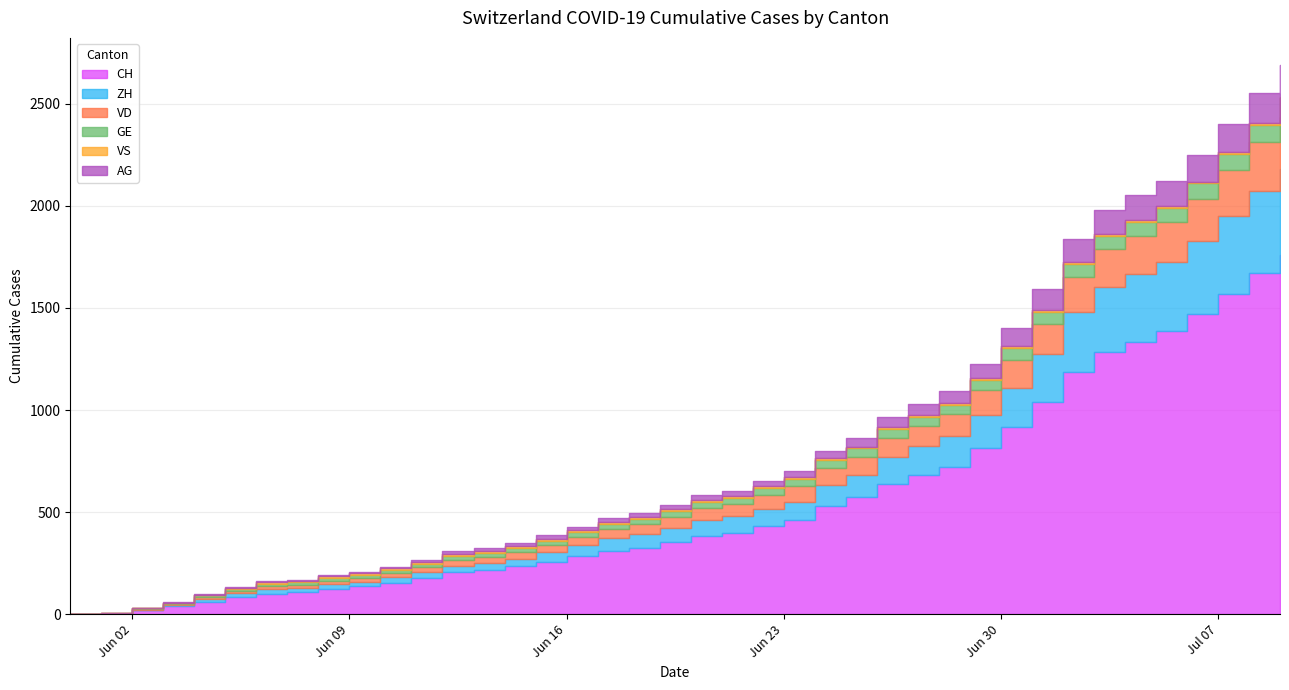

Which series has the largest range (max minus min)?

AG